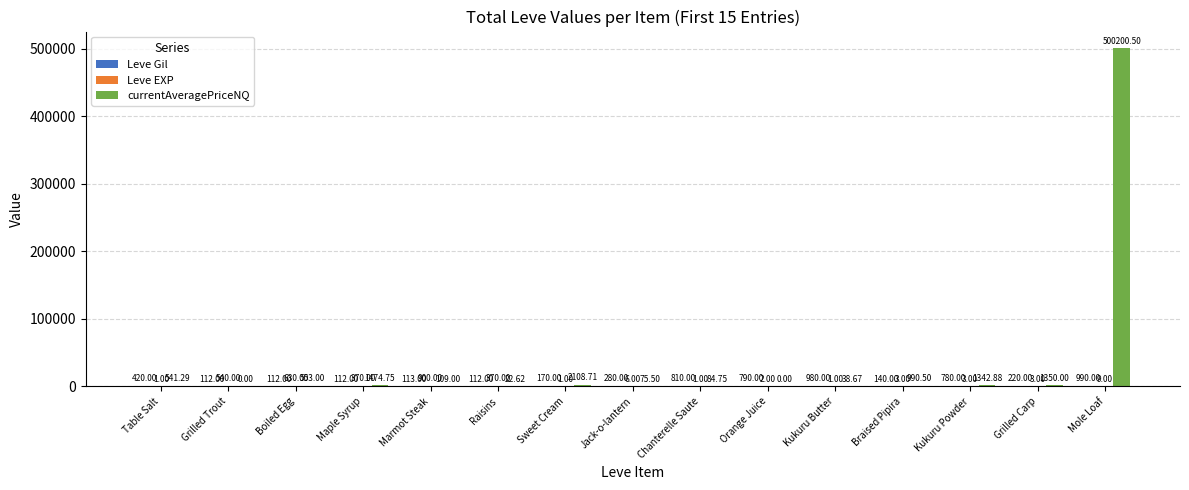

Which category has the highest value across all series?

Mole Loaf